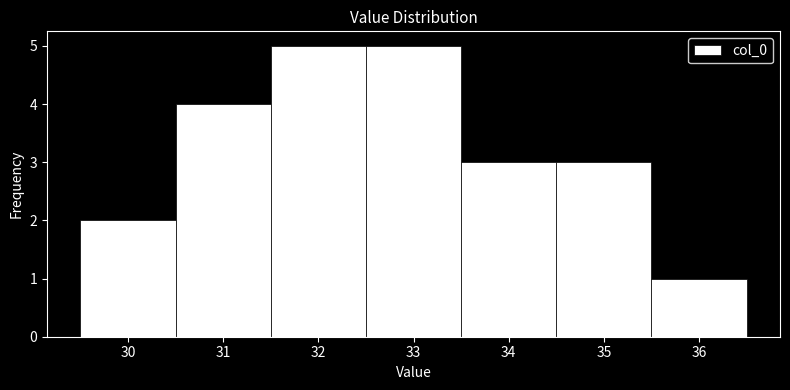

What is the height of the bar covering 29.5 to 30.5 on the x-axis? The values are not printed on the chart, so give them approximately, as read against the axis.

2